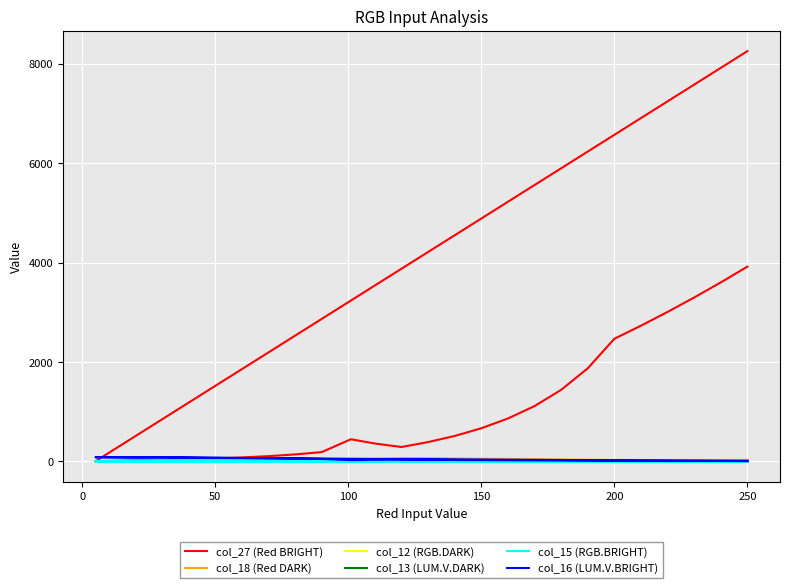

What is the label of the 16th point from the right?

150